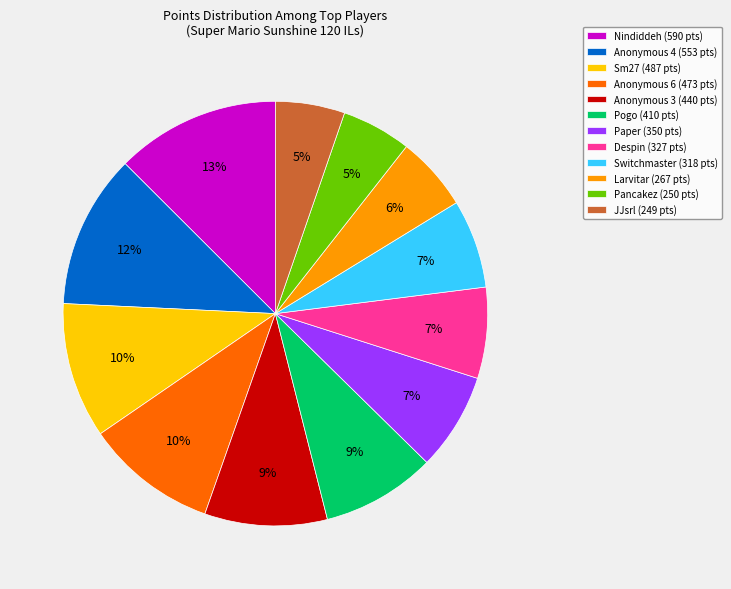

What is the ratio of the value at Sm27 (487 pts) to the value at Anonymous 3 (440 pts)?

1.1